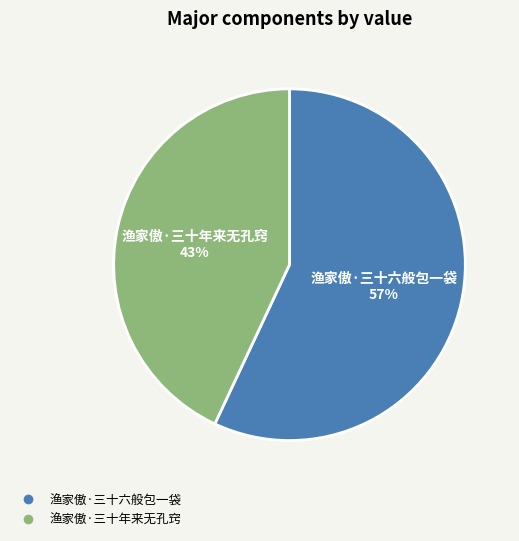

Rank the categories by value from lowest to highest.

渔家傲·三十年来无孔窍, 渔家傲·三十六般包一袋